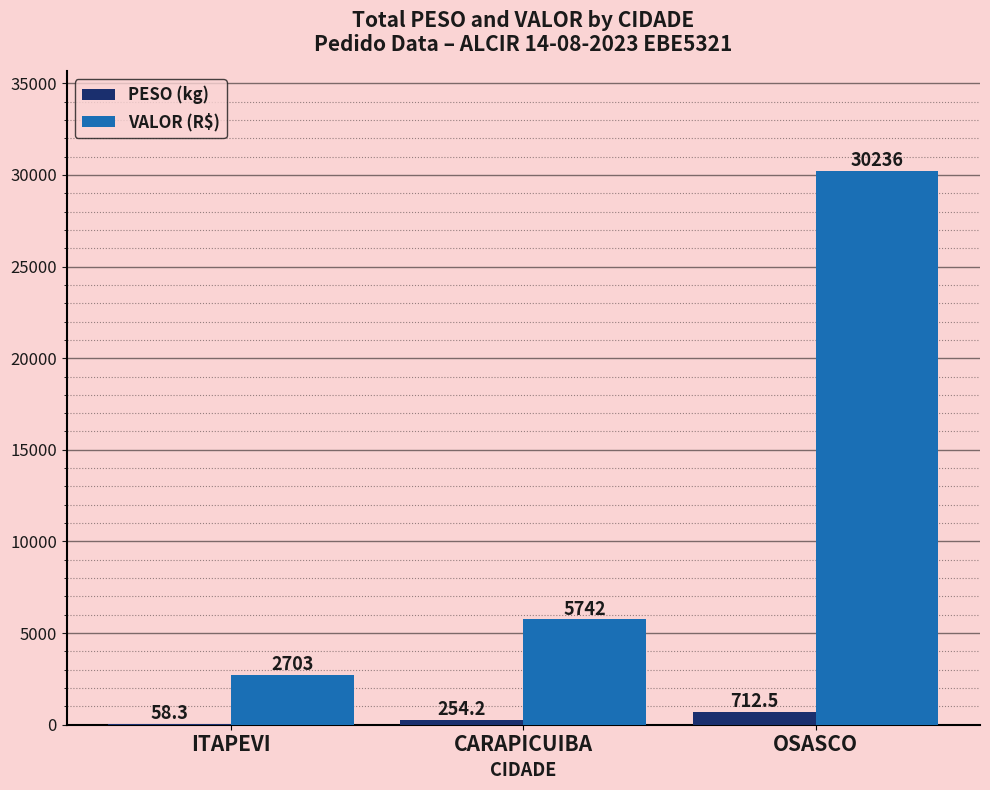

The PESO (kg) series shows 254.2 at CARAPICUIBA. True or false?

True